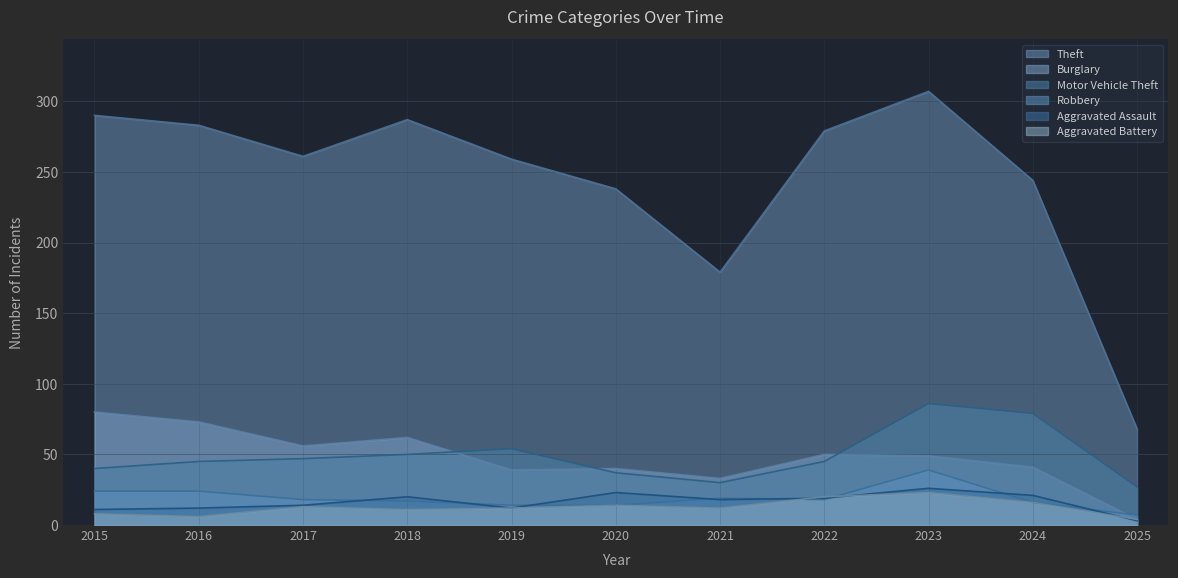

The Aggravated Assault series shows 20 at 2018. True or false?

True